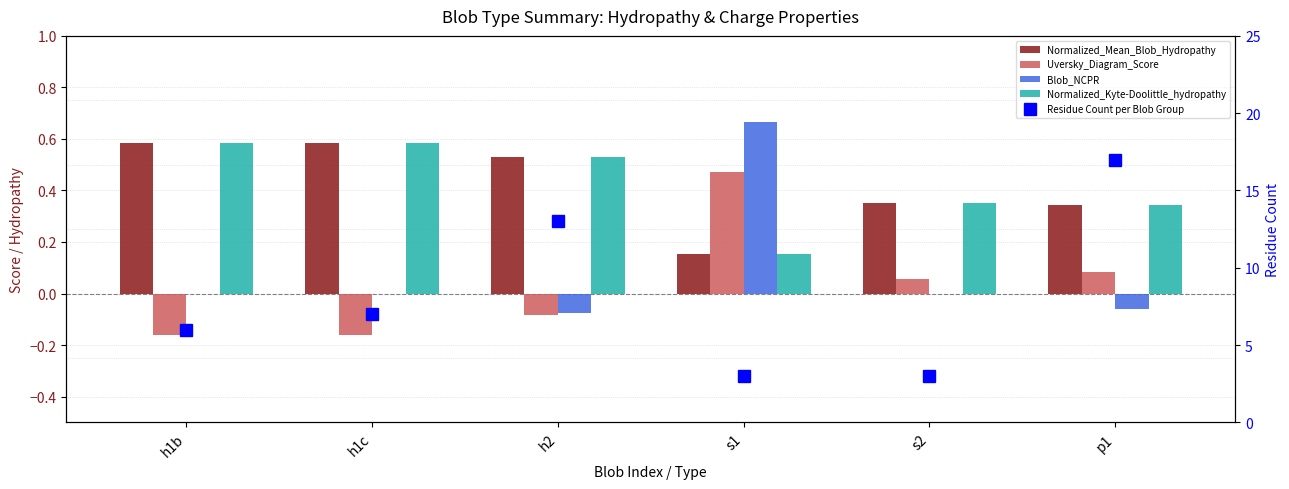

What is the label of the 4th bar from the left?

s1